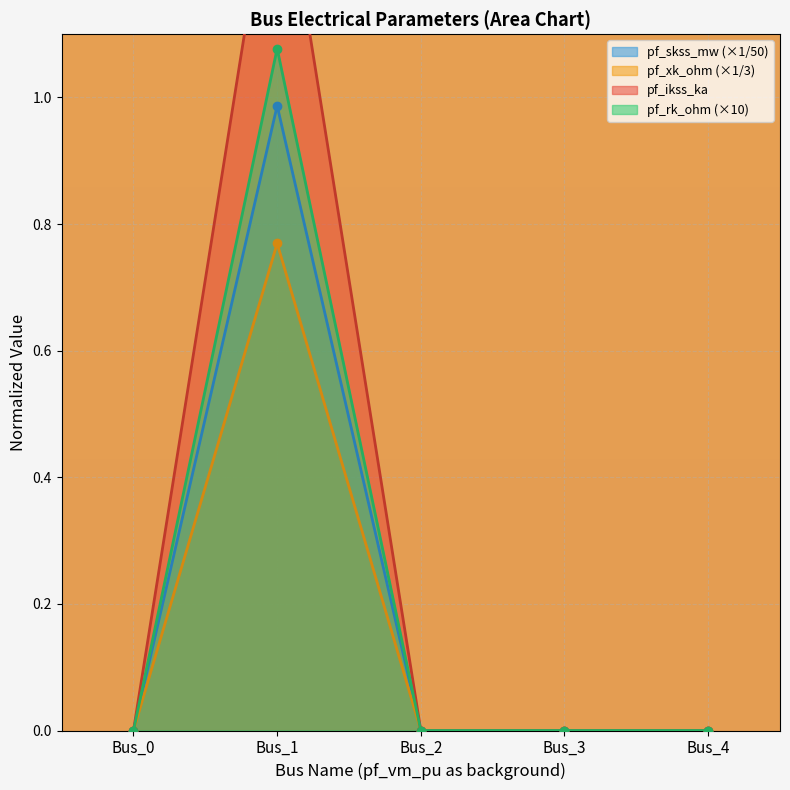

The pf_rk_ohm (×10) series shows 0.0 at Bus_2. True or false?

True